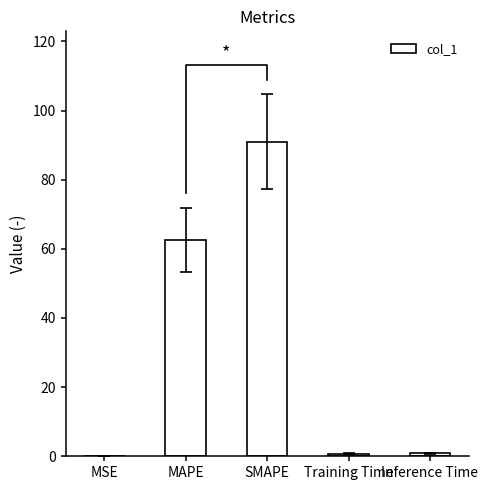

What is the change in value from SMAPE to Inference Time?

-90.2